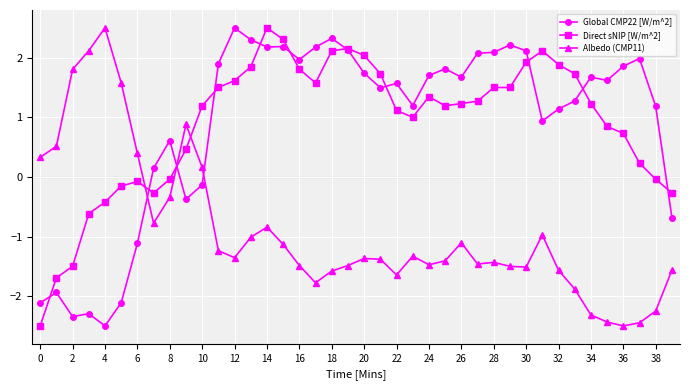

True or false: Global CMP22 [W/m^2] and Albedo (CMP11) cross at least once.

True